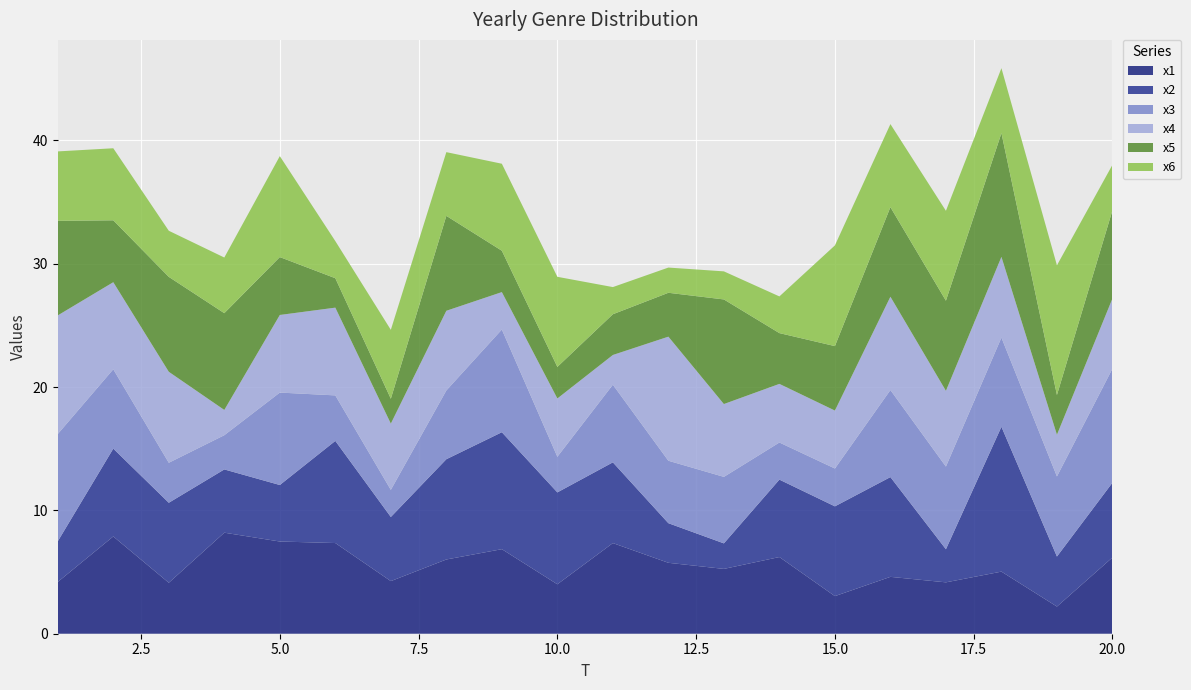

Reading left to right, transcribe all the data shown in this chart.

x1: 1=4.2	2=7.9	3=4.1	4=8.2	5=7.5	6=7.4	7=4.3	8=6.0	9=6.9	10=4.0	11=7.3	12=5.8	13=5.3	14=6.2	15=3.0	16=4.6	17=4.2	18=5.0	19=2.2	20=6.2
x2: 1=3.3	2=7.1	3=6.5	4=5.1	5=4.6	6=8.3	7=5.2	8=8.1	9=9.5	10=7.4	11=6.5	12=3.2	13=2.1	14=6.3	15=7.3	16=8.1	17=2.7	18=11.7	19=4.1	20=6.1
x3: 1=8.7	2=6.4	3=3.2	4=2.8	5=7.5	6=3.7	7=2.2	8=5.6	9=8.3	10=2.9	11=6.3	12=5.1	13=5.4	14=3.0	15=3.1	16=7.1	17=6.7	18=7.2	19=6.5	20=9.2
x4: 1=9.6	2=7.1	3=7.4	4=2.0	5=6.3	6=7.1	7=5.4	8=6.5	9=3.0	10=4.7	11=2.4	12=10.1	13=5.9	14=4.8	15=4.7	16=7.6	17=6.1	18=6.5	19=3.4	20=5.7
x5: 1=7.7	2=5.0	3=7.7	4=7.8	5=4.7	6=2.4	7=2.0	8=7.7	9=3.4	10=2.6	11=3.3	12=3.6	13=8.5	14=4.1	15=5.2	16=7.3	17=7.3	18=10.0	19=3.2	20=7.1
x6: 1=5.6	2=5.8	3=3.7	4=4.5	5=8.2	6=3.0	7=5.6	8=5.2	9=7.1	10=7.3	11=2.2	12=2.0	13=2.3	14=3.0	15=8.2	16=6.7	17=7.3	18=5.3	19=10.5	20=3.7